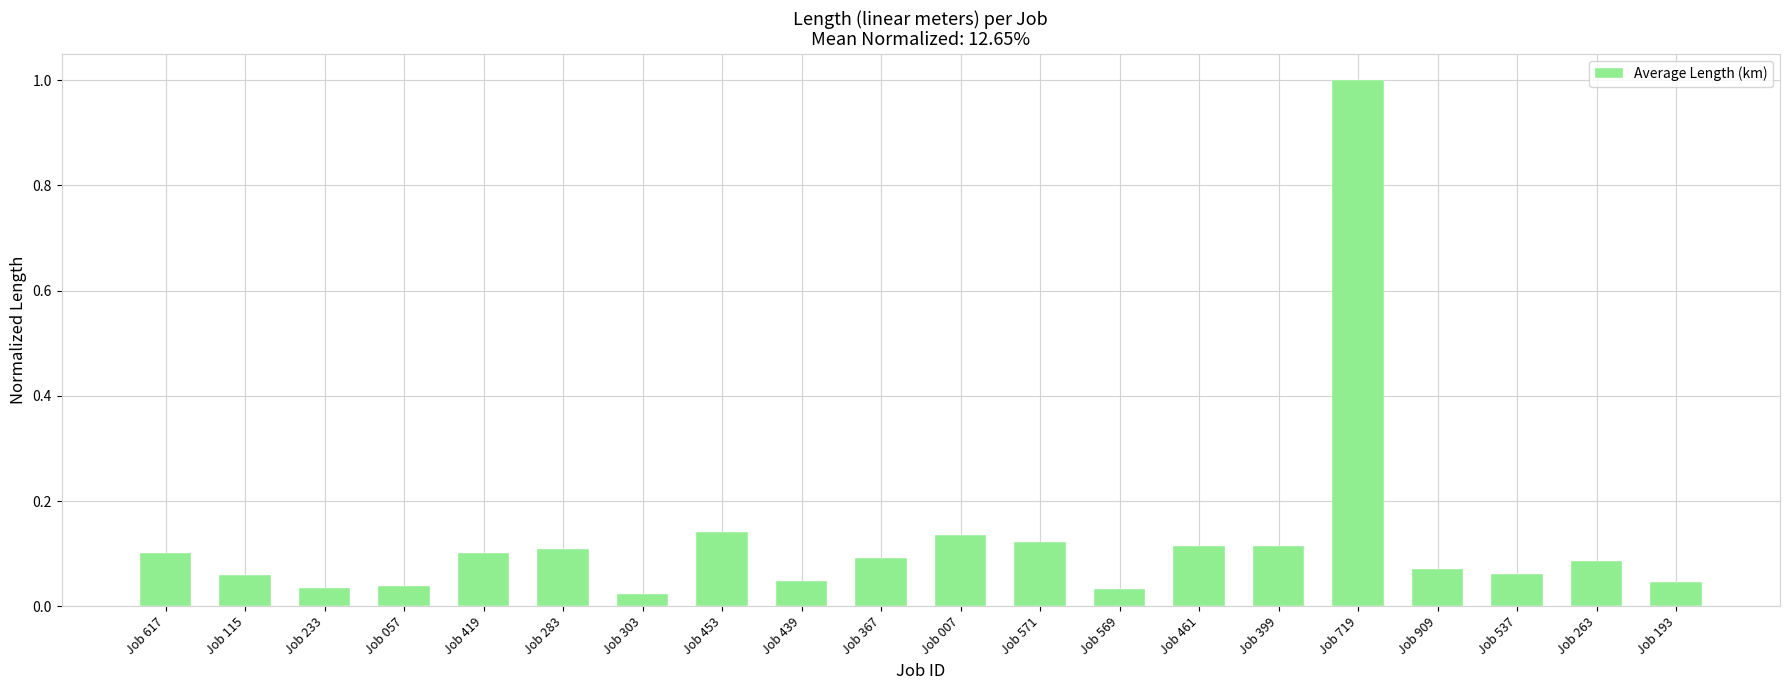

What is the greatest value displayed?

1.0